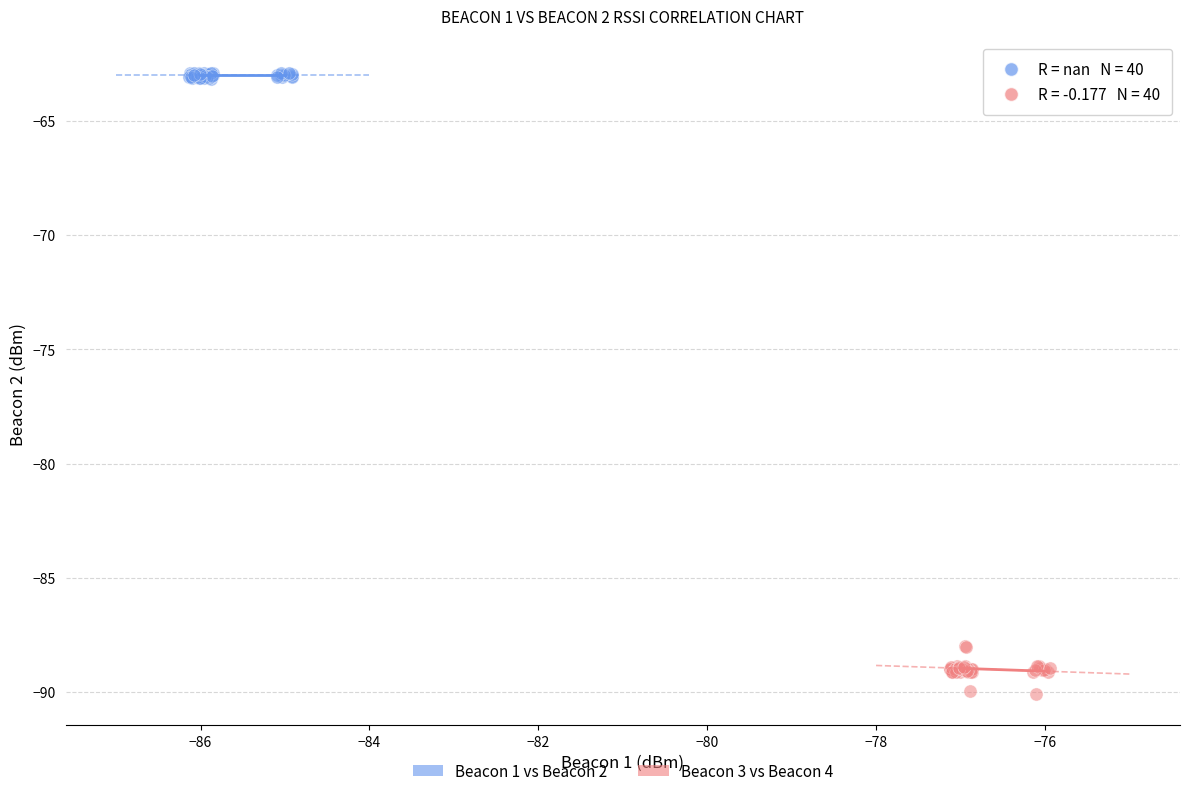

Which series contains the highest Y value?

Beacon 1 vs Beacon 2